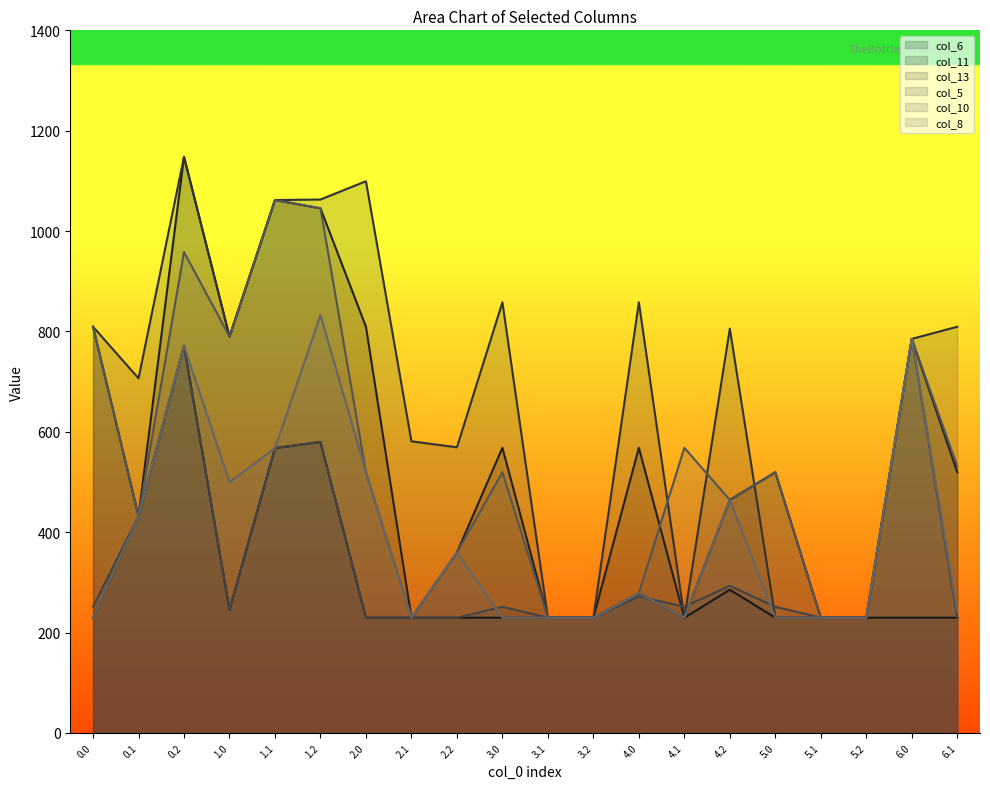

Which series has the largest total across all categories?

col_13